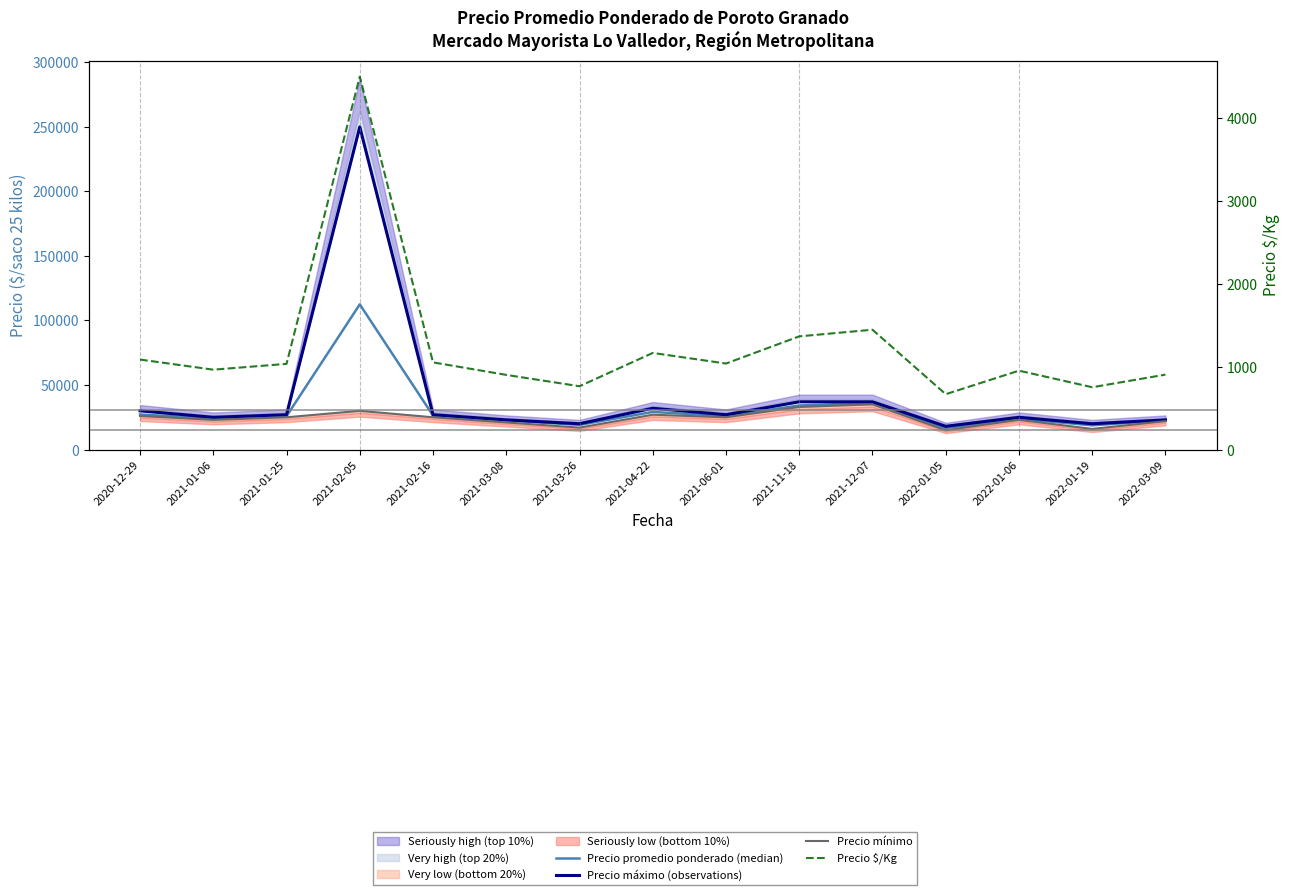

What is the value of the Precio mínimo point at the 3rd from the left?

25000